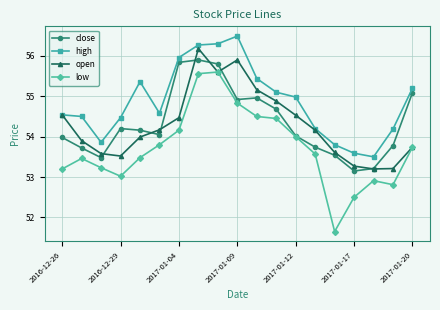

What is the value of the high point at the 11th from the left?

55.4